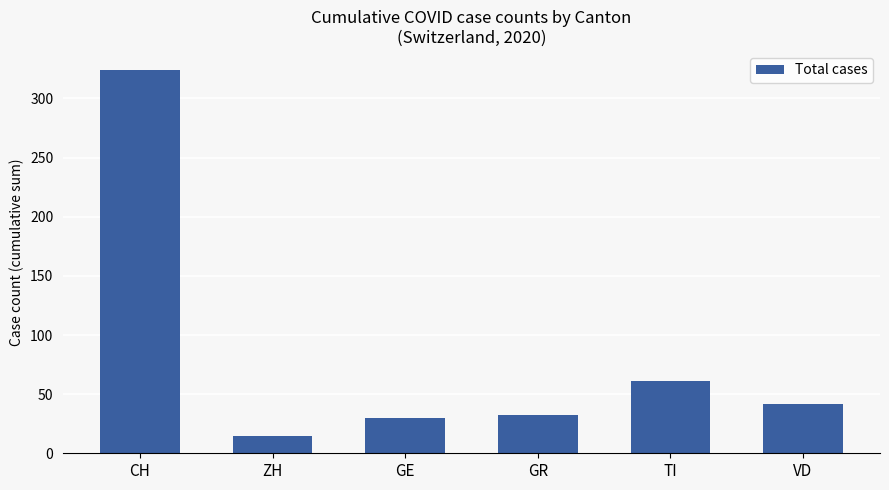

Does the chart contain any negative values?

No